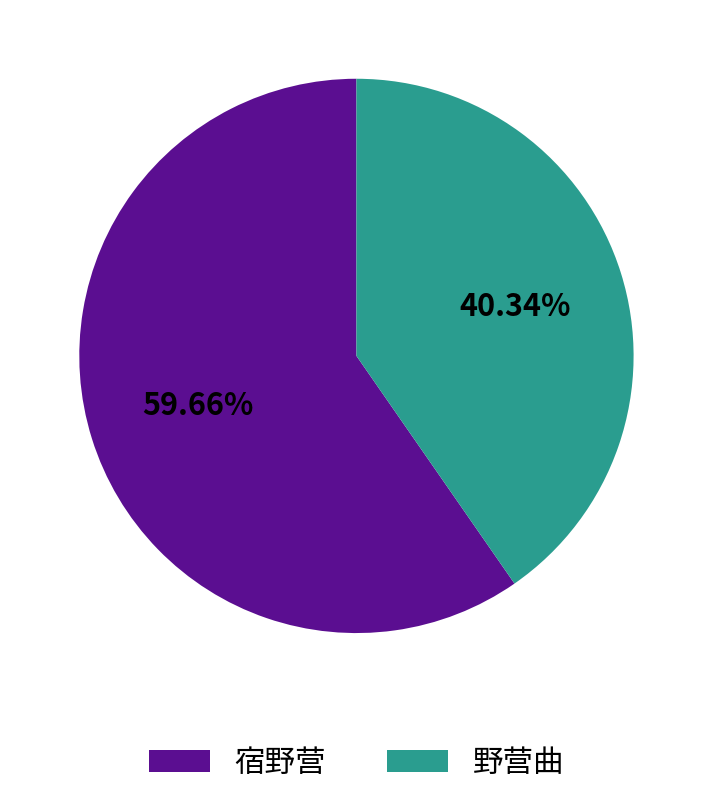

What is the ratio of the value at 野营曲 to the value at 宿野营?

0.7